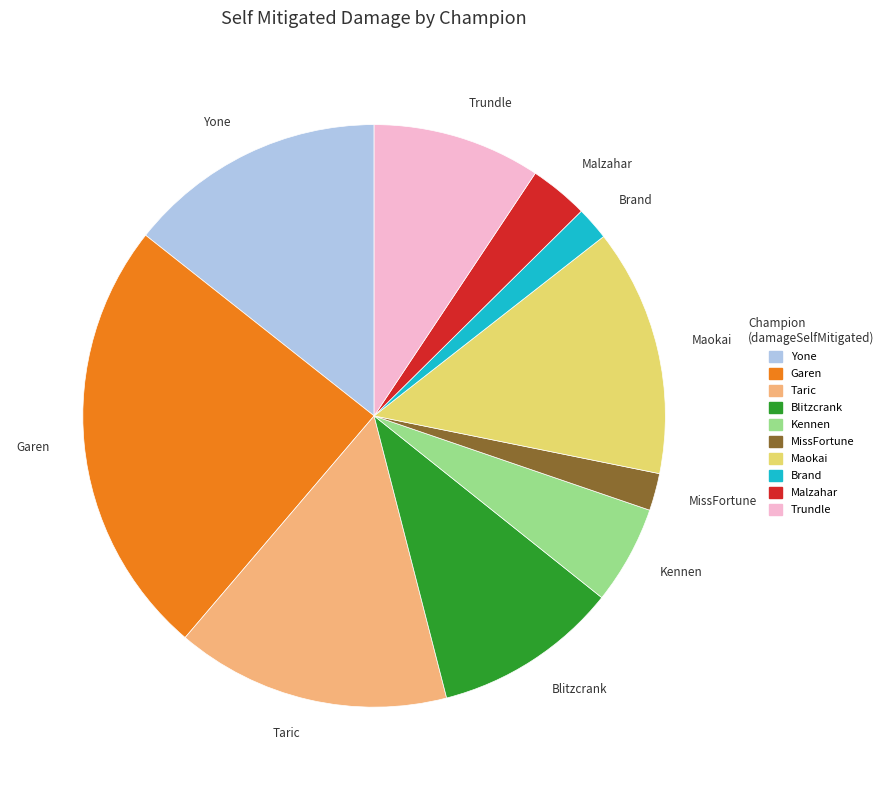

Is the sum of Trundle and Malzahar greater than half?

No